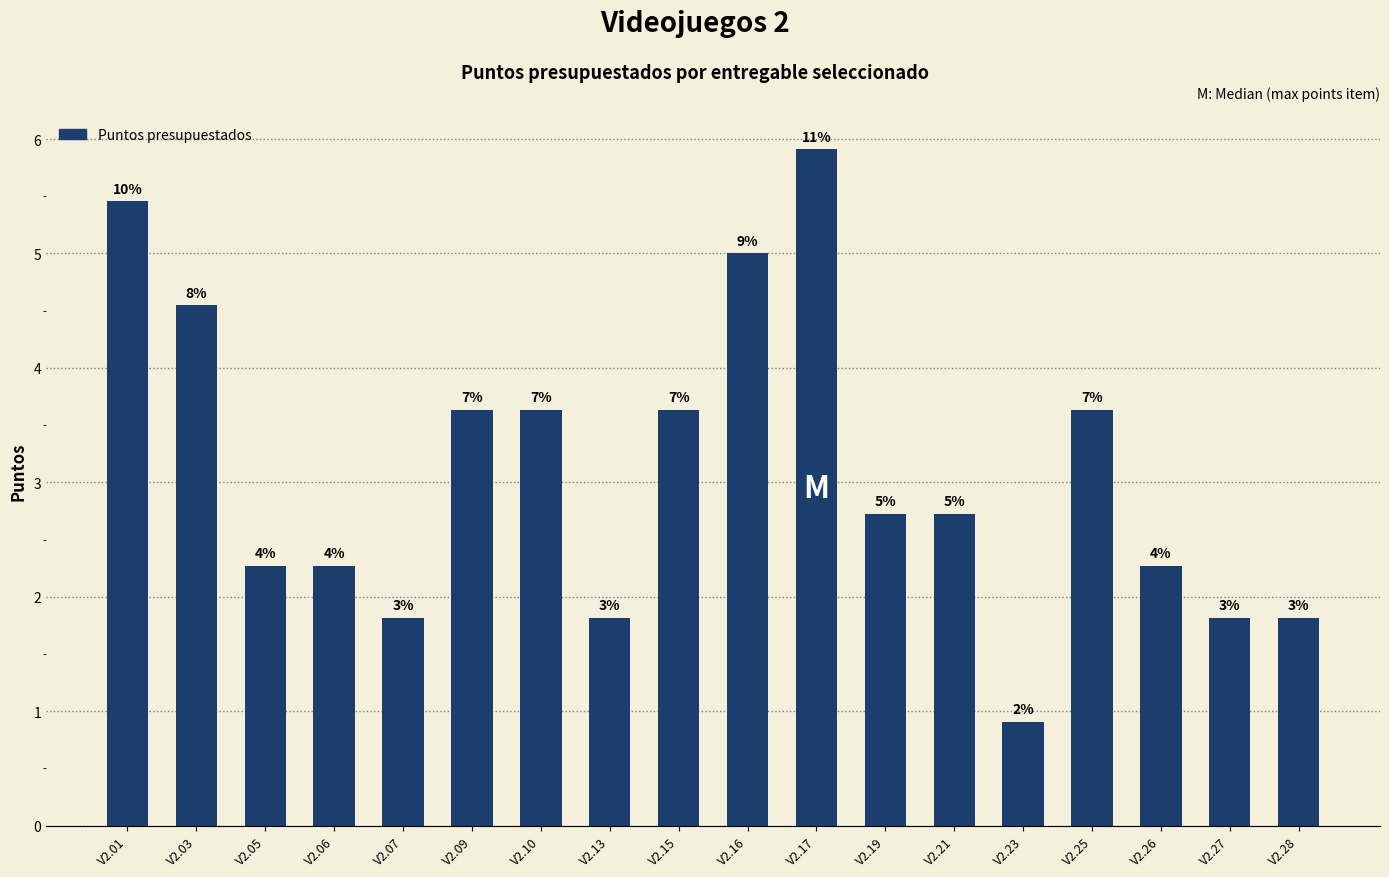

Does the chart contain any negative values?

No